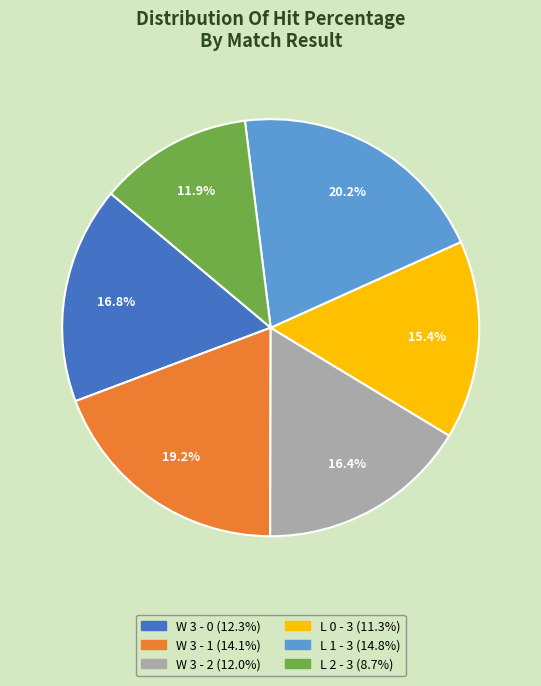

True or false: W 3 - 2 accounts for 9% of the total.

False